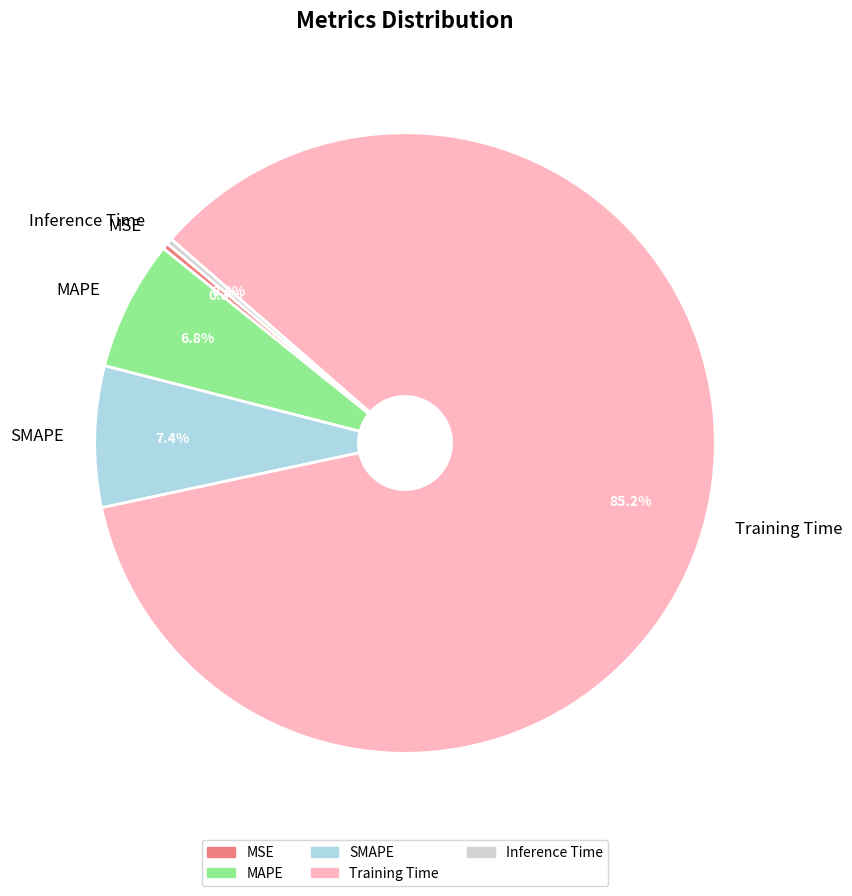

Combined, what portion of the pie is MAPE and MSE?

7.1%